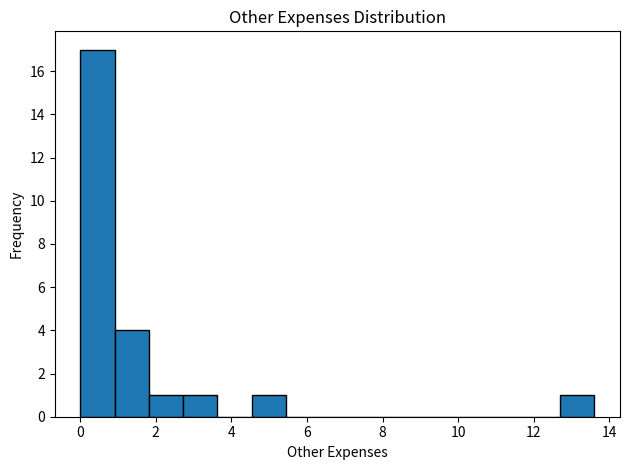

What is the height of the bar covering 12.6 to 13.6 on the x-axis? Neither the bar edges nor the heights are printed on the chart, so give them approximately, as read against the axes.

1